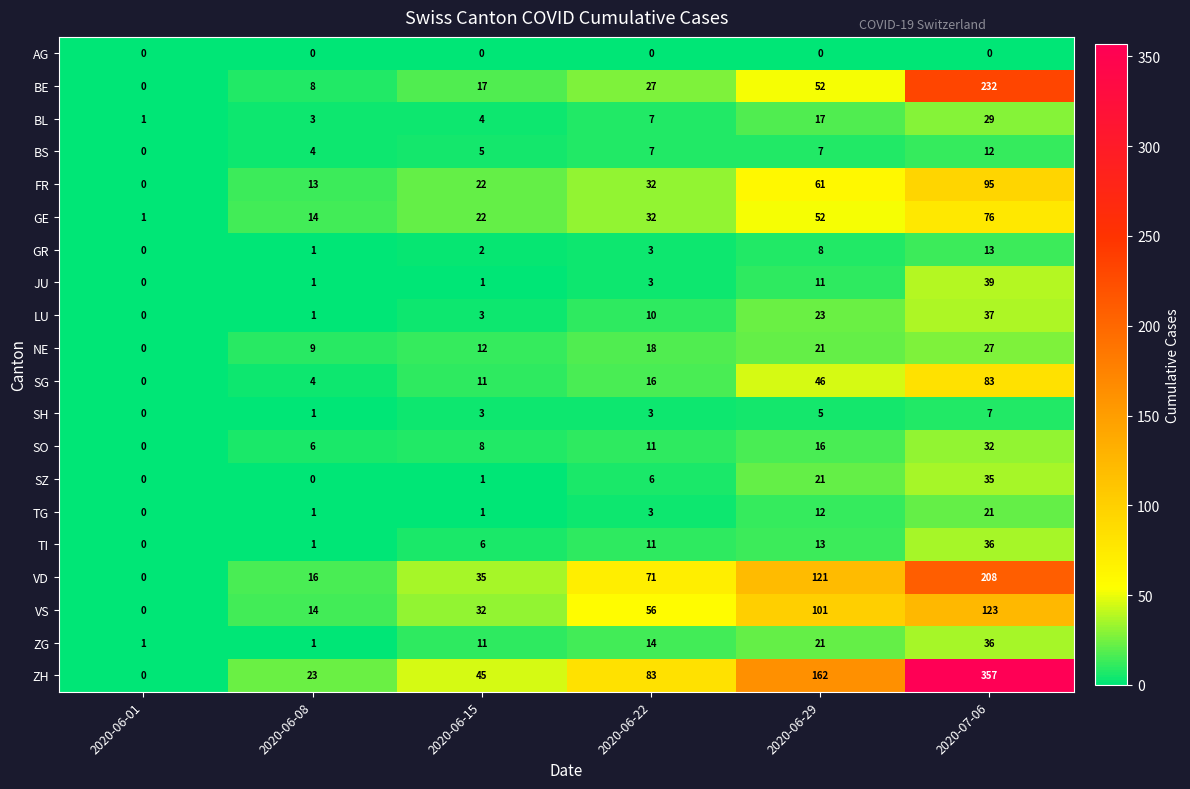

Which series has the largest total across all categories?

ZH